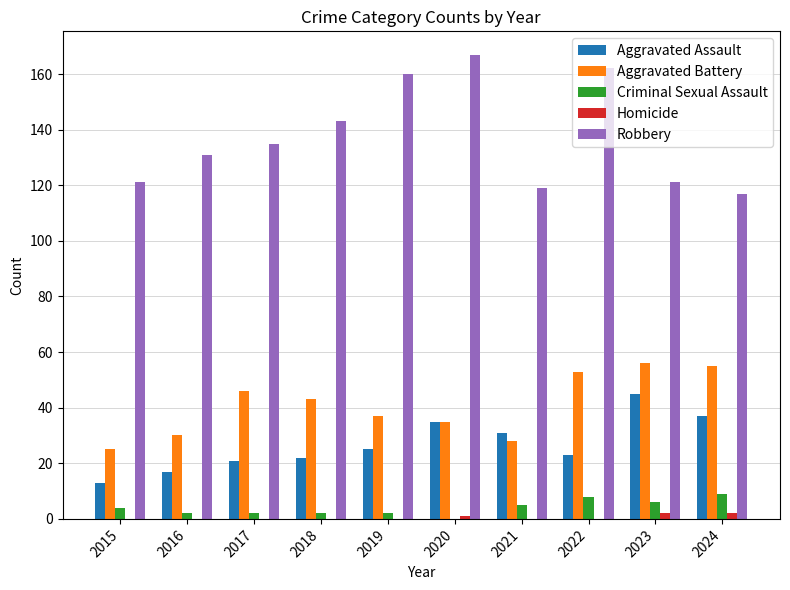

Reading left to right, transcribe all the data shown in this chart.

Aggravated Assault: 13	17	21	22	25	35	31	23	45	37
Aggravated Battery: 25	30	46	43	37	35	28	53	56	55
Criminal Sexual Assault: 4	2	2	2	2	0	5	8	6	9
Homicide: 0	0	0	0	0	1	0	0	2	2
Robbery: 121	131	135	143	160	167	119	162	121	117